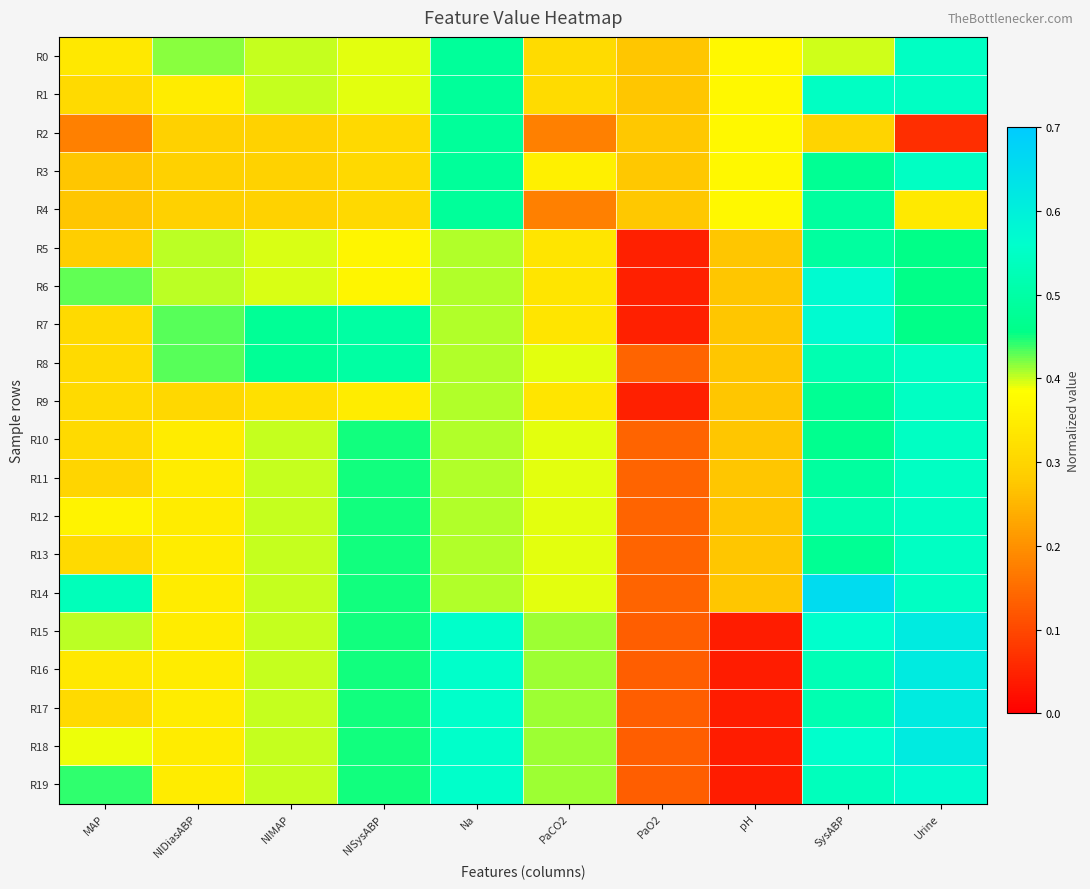

How many categories are shown in the chart?

10